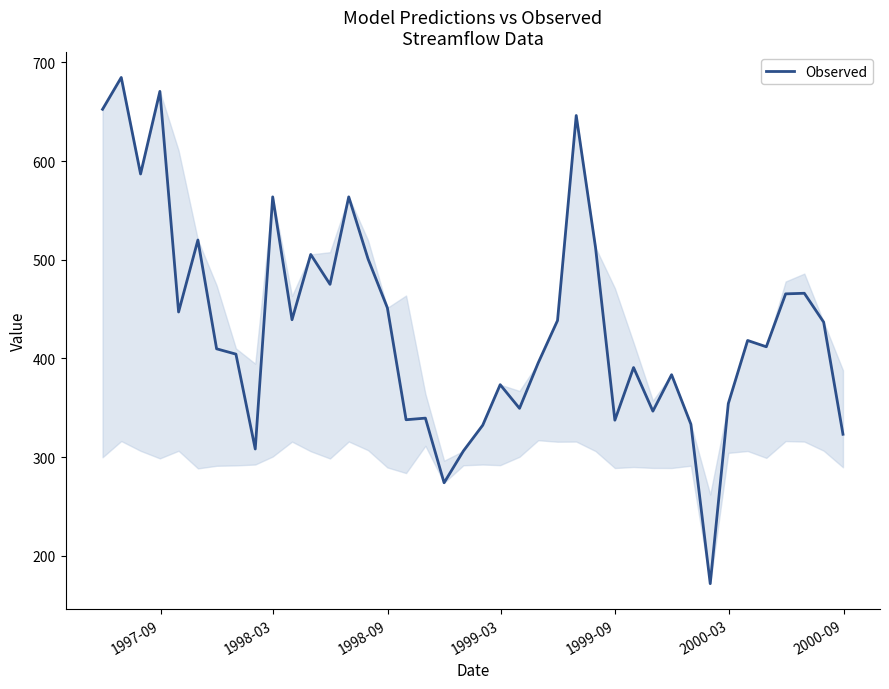

What is the difference between the maximum and minimum values?

513.2